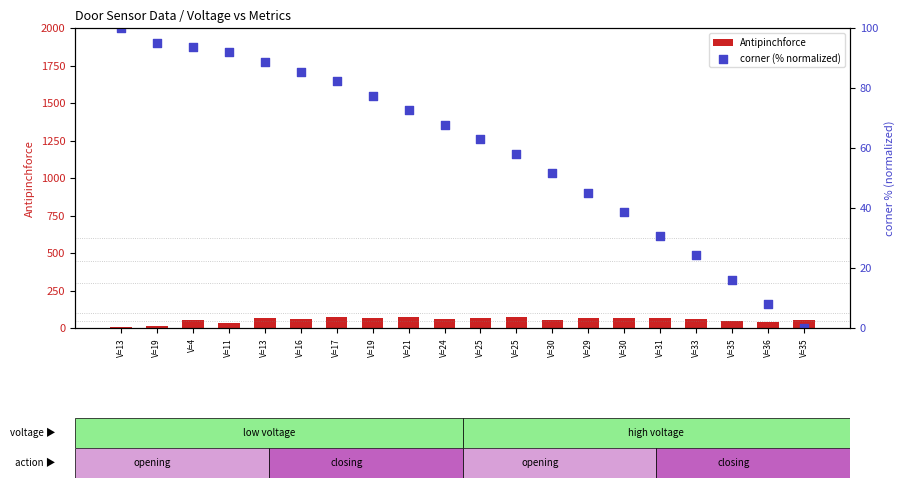

At how many categories does at least one series exceed 69?

10